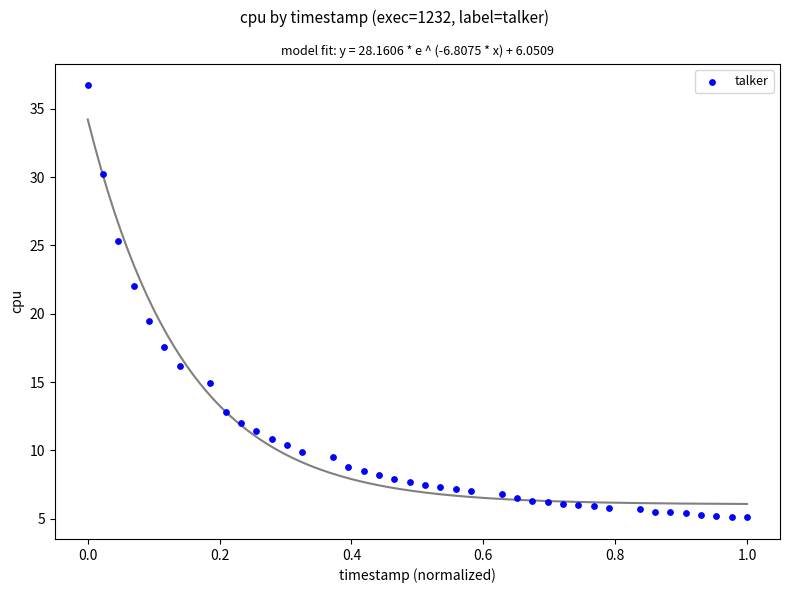

What Y value in the scatter plot is closest to 20?

19.5